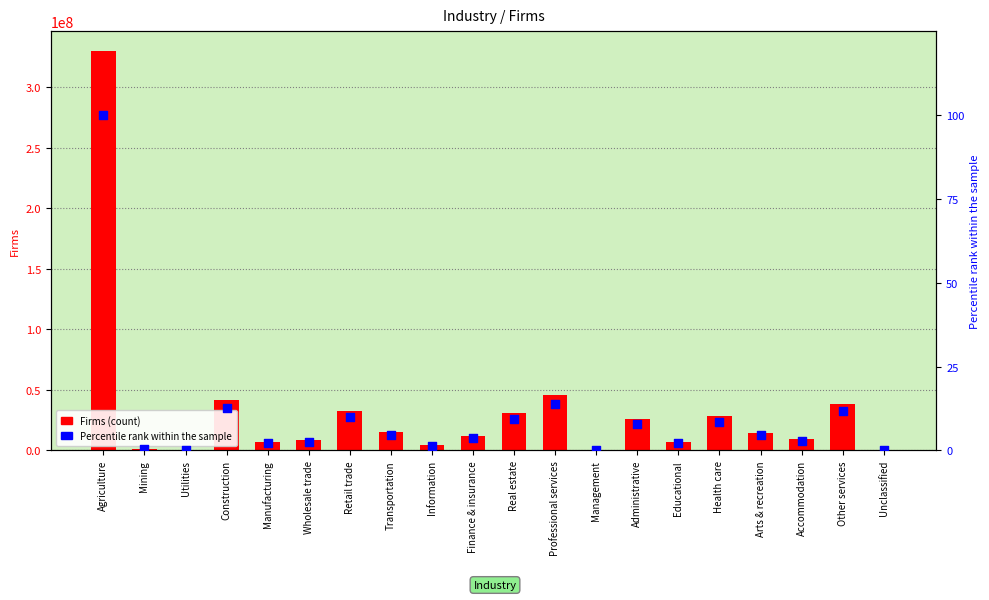

Which series reaches the maximum Y coordinate?

Firms